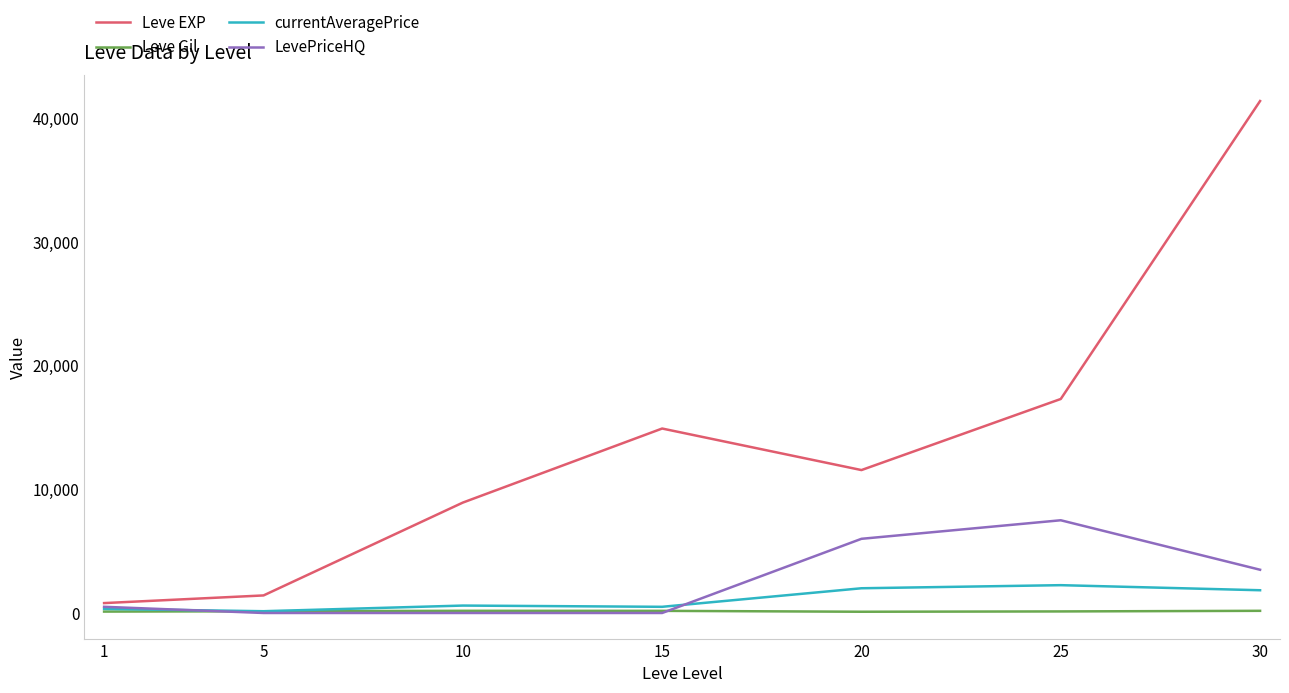

True or false: Leve Gil and Leve EXP cross at least once.

False